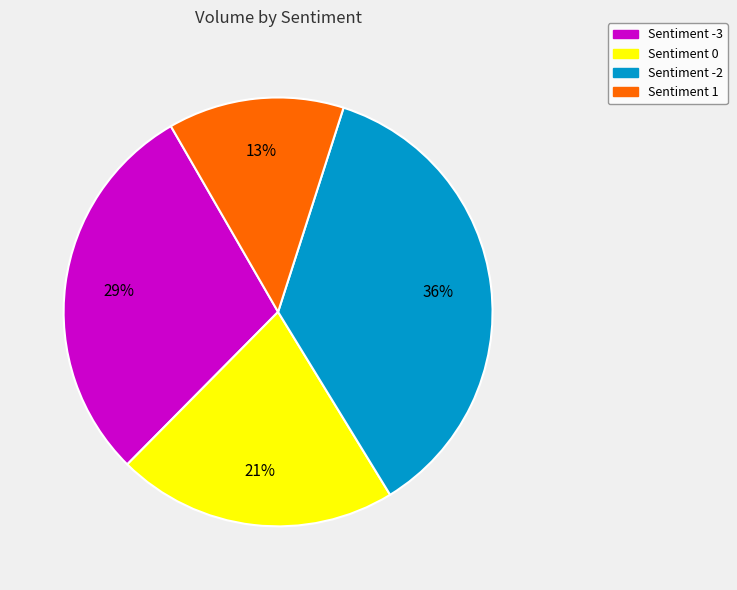

What is the smallest slice in the pie chart?

Sentiment 1